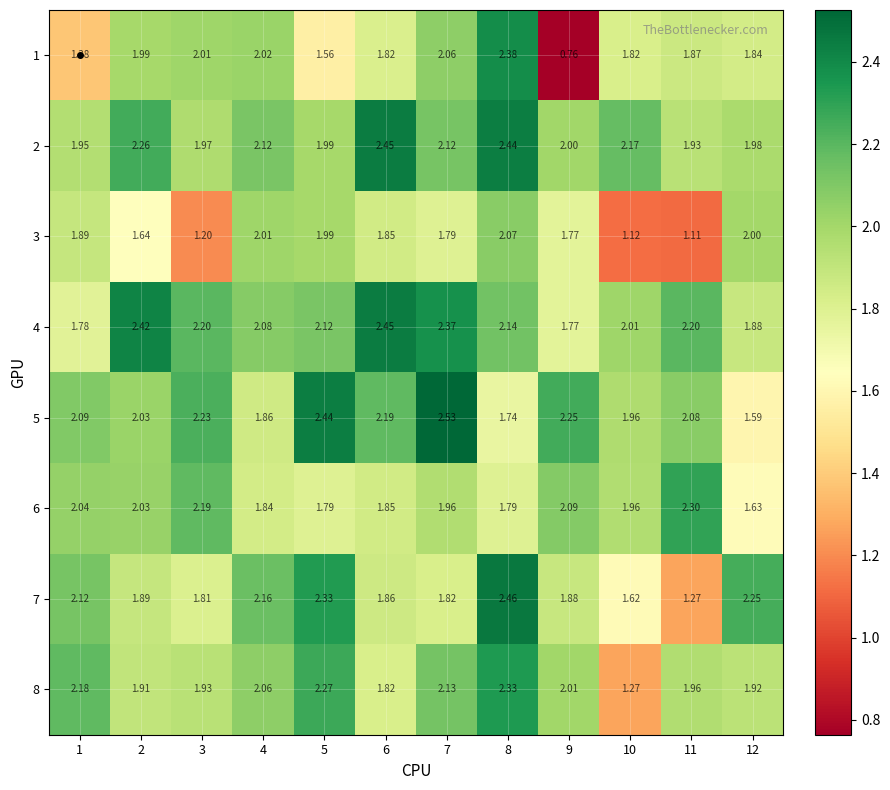

Rank the series by their maximum value, from highest to lowest.

5, 7, 2, 4, 1, 8, 6, 3